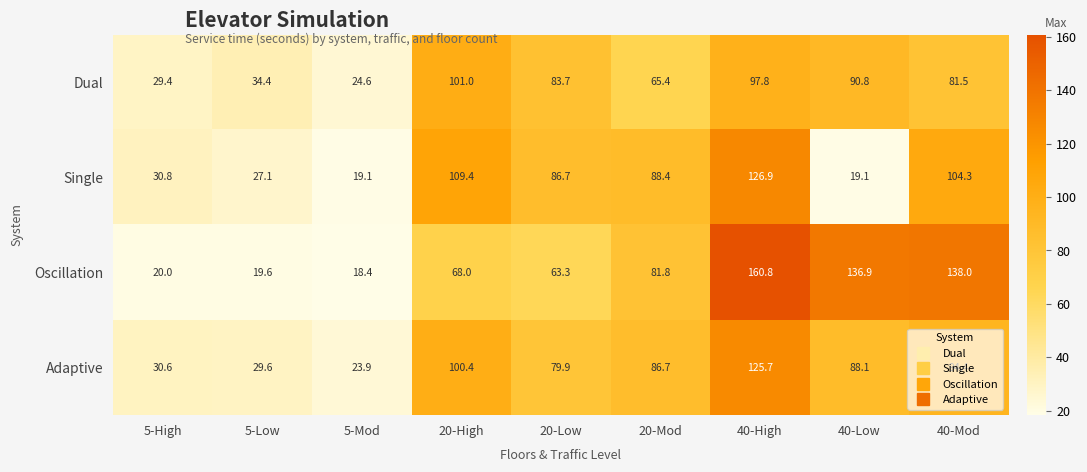

Is it true that Dual equals 29.4 at 5-High?

True